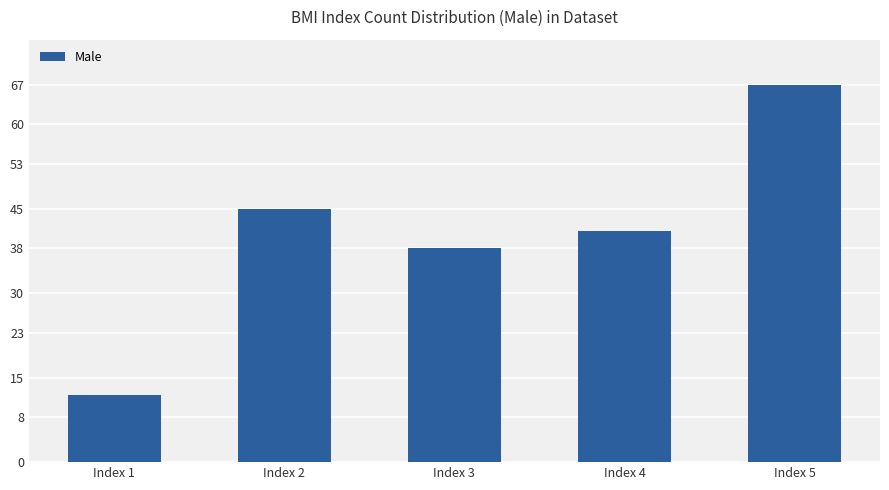

The value at Index 2 is 45. True or false?

True